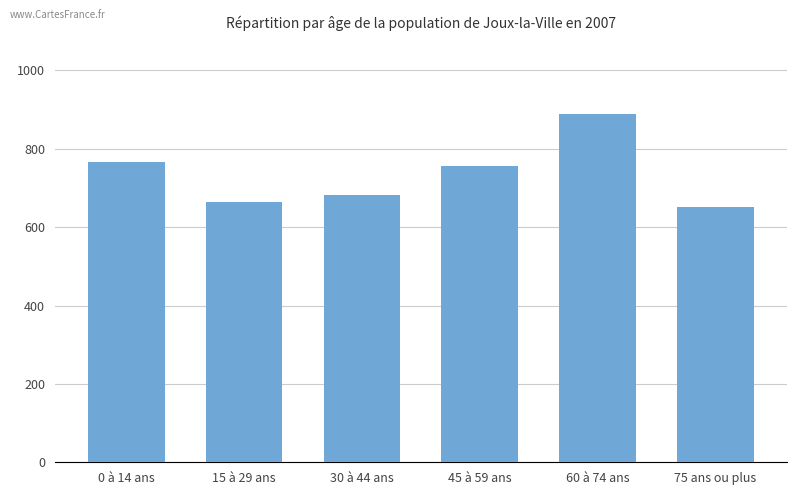

What is the sum of all values?

4407